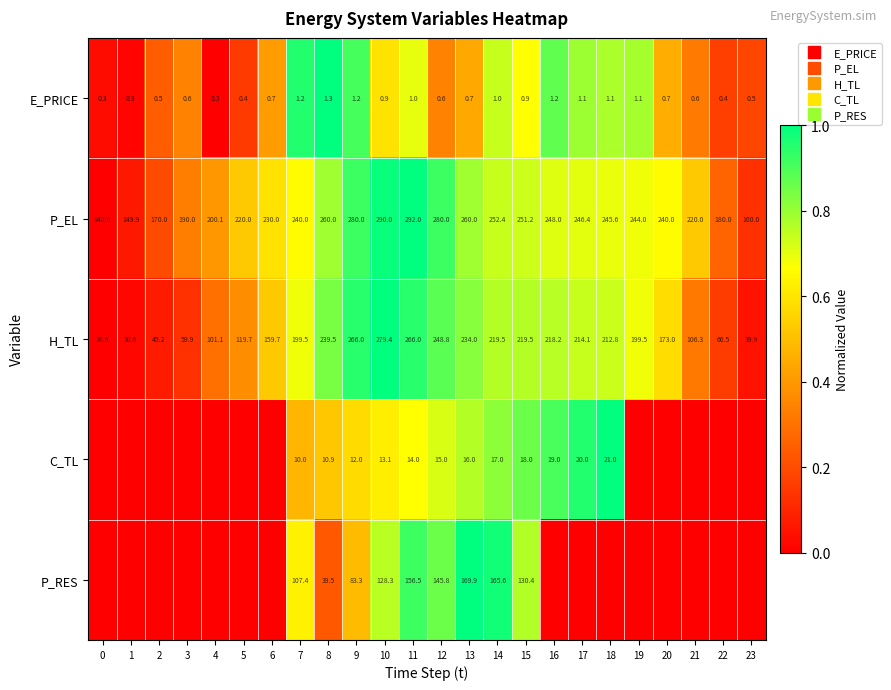

At which label does H_TL reach its peak?

10